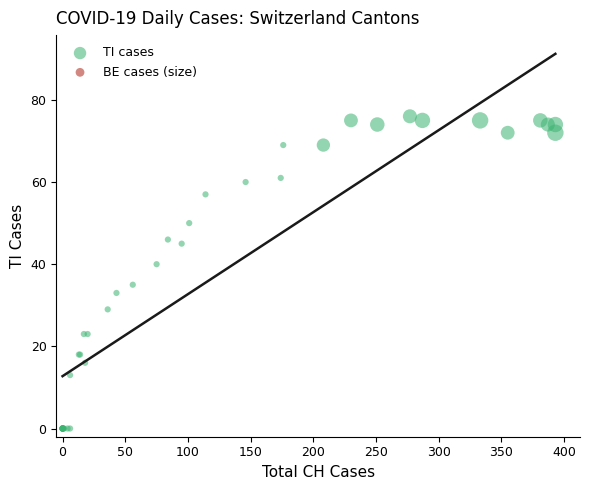

What Y value in the scatter plot is closest to 38?

40